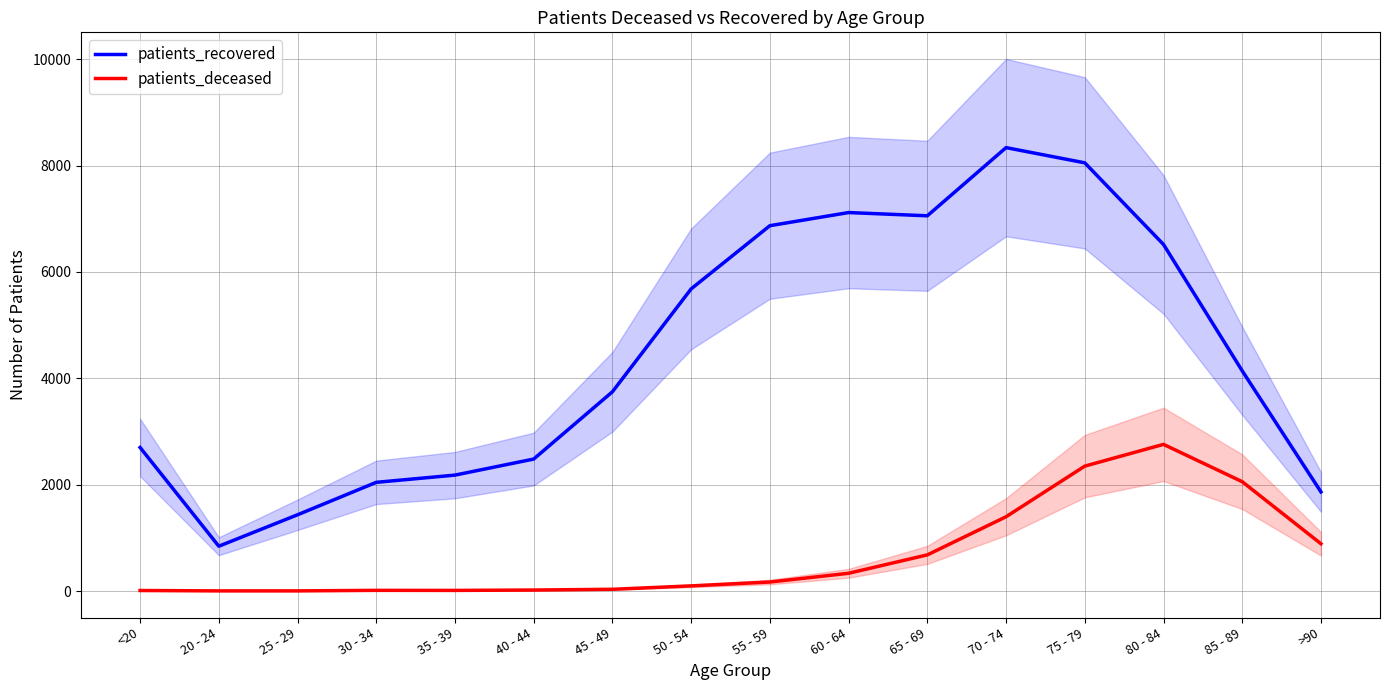

Is the value of patients_deceased at 25 - 29 greater than the value of patients_recovered at 30 - 34?

No